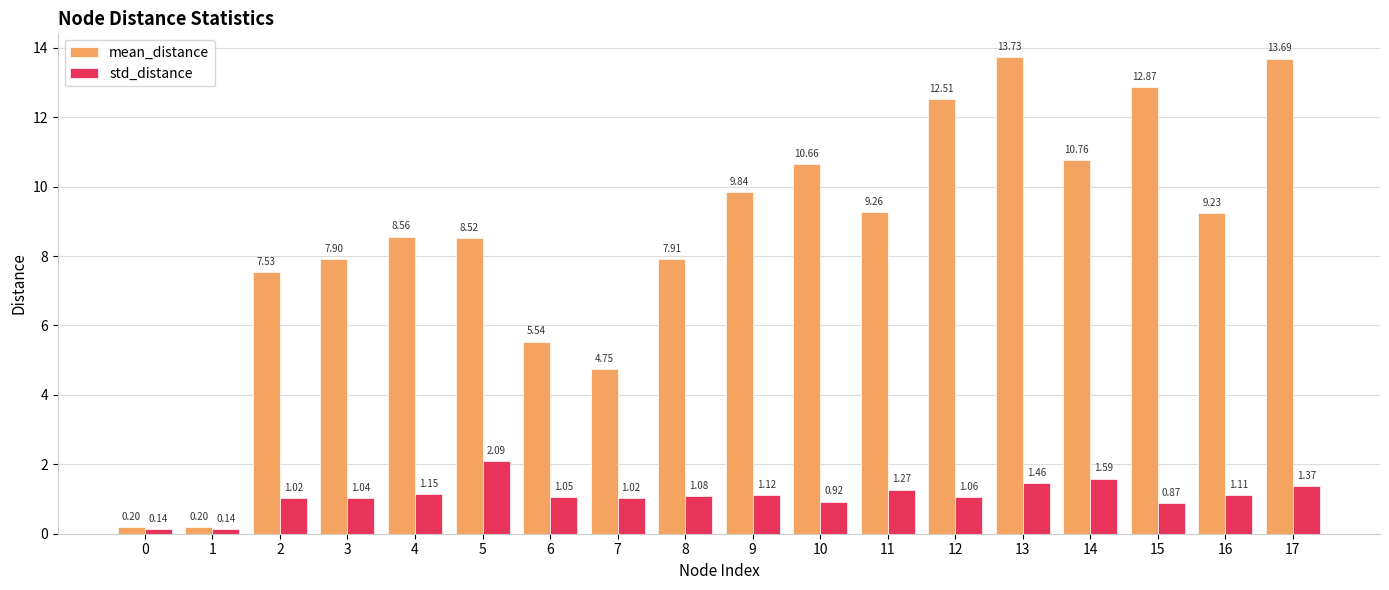

Between 0 and 7, which series saw the biggest shift?

mean_distance